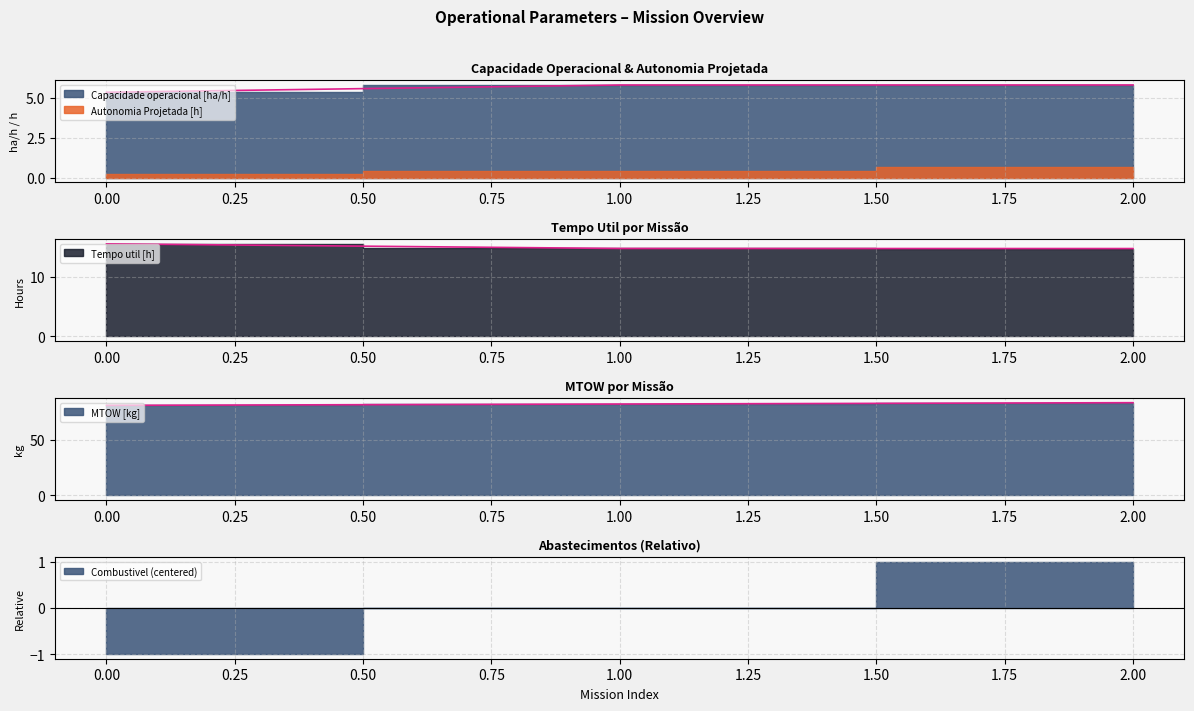

What is the smallest value displayed?

5.3